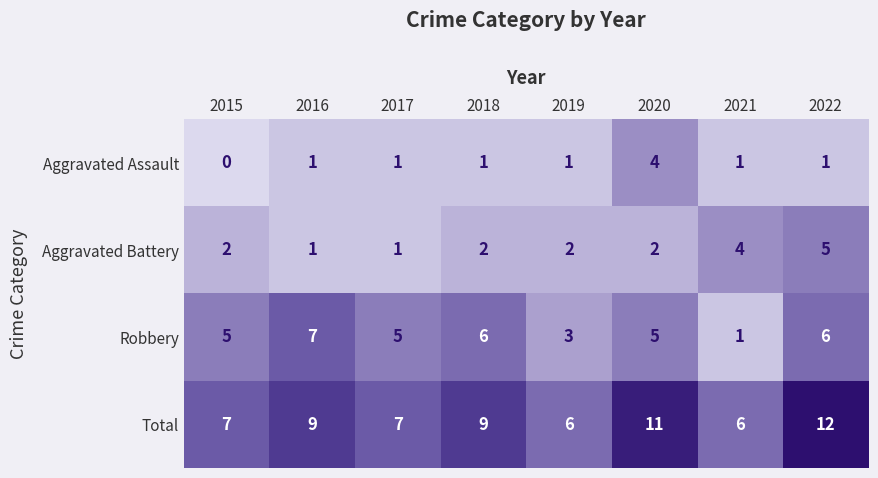

What is the lowest value of the Total series?

6